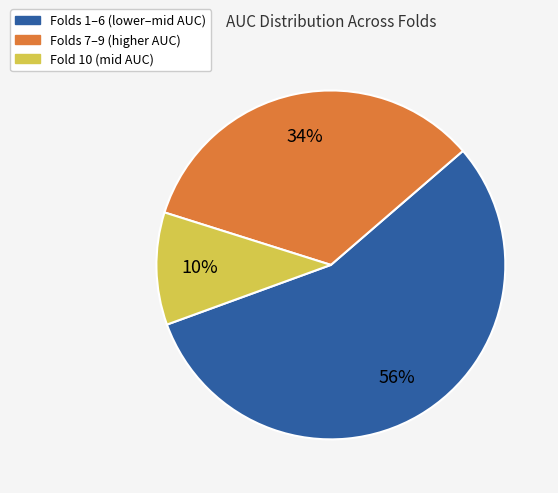

Is there any slice that represents more than half of the pie?

Yes